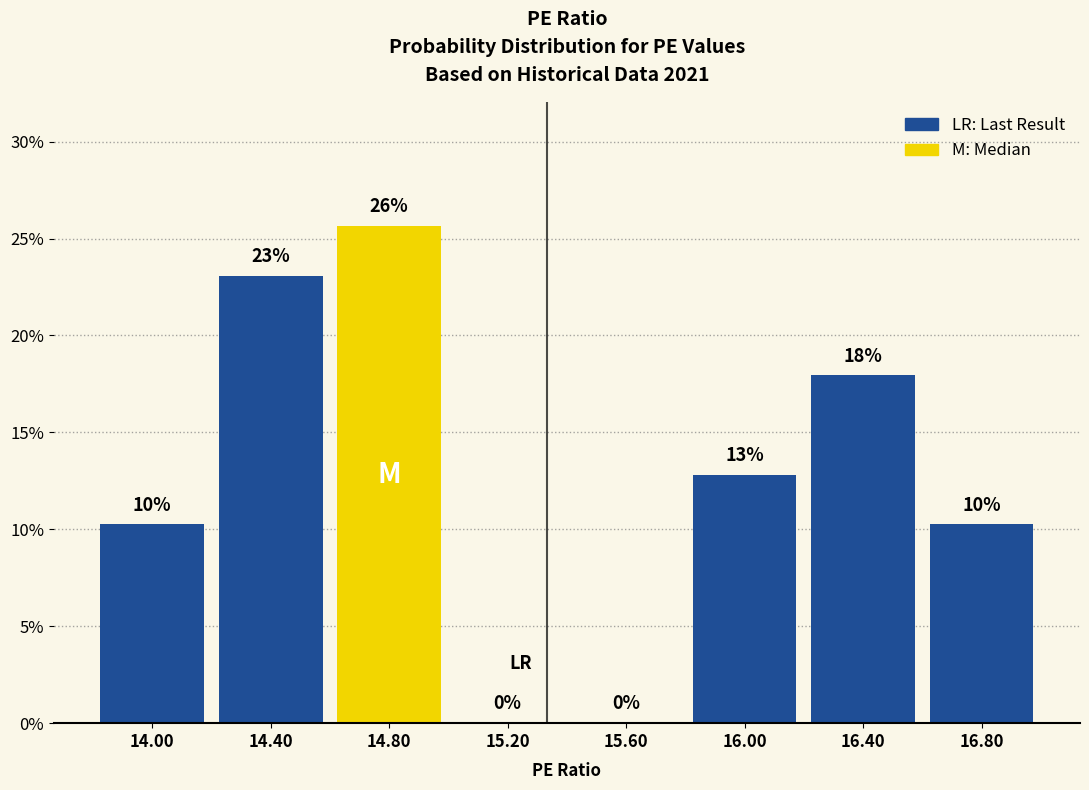

Which range on the x-axis has the tallest bar?

14.6 to 15.0